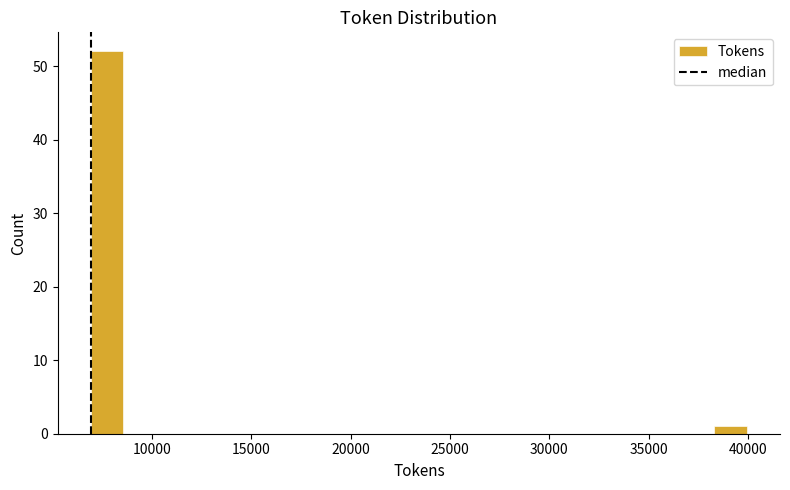

Read against the x-axis, roughly where is the centre of the tallest bar?

7500